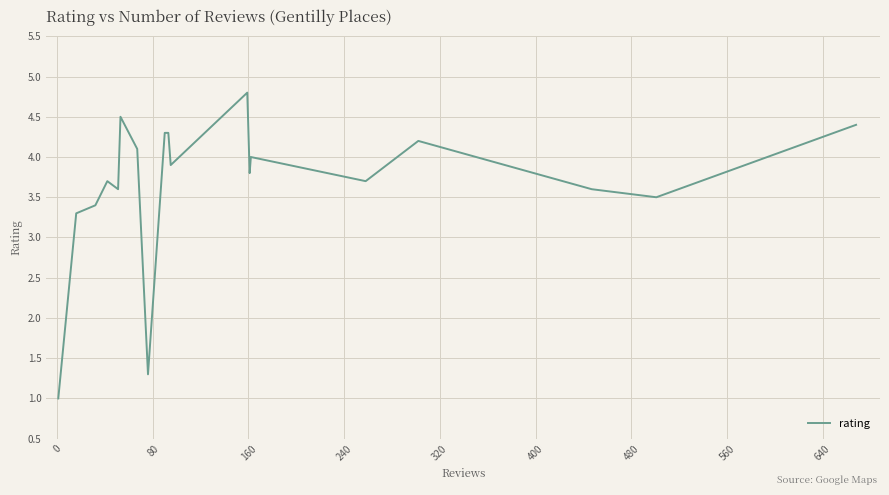

True or false: there are more than 2 points higher than both neighbors.

True